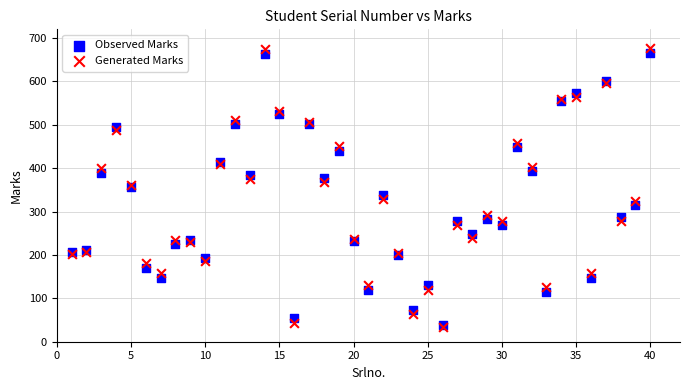

Which series contains the highest Y value?

Generated Marks